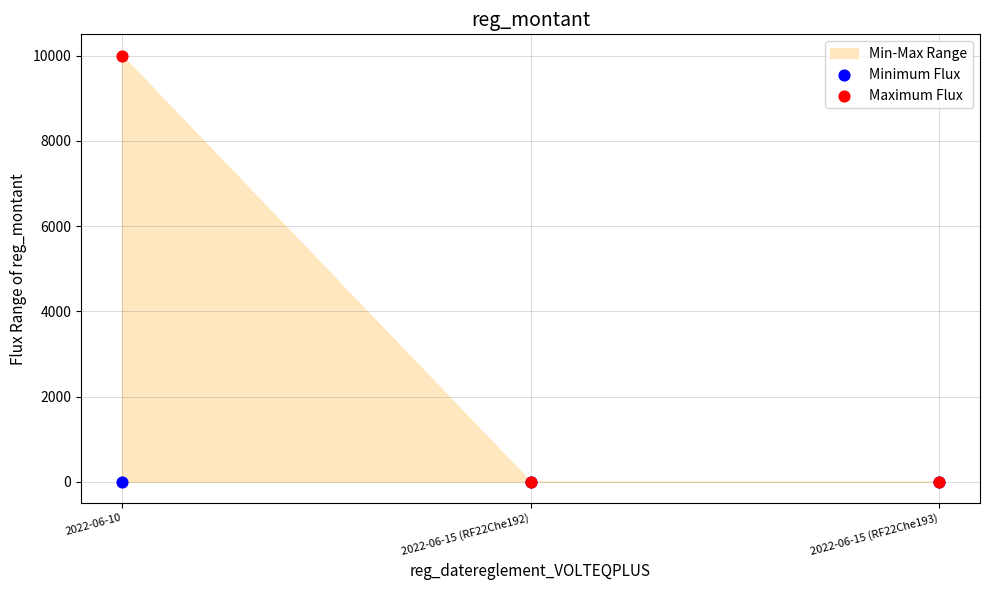

Which series contains the highest Y value?

Maximum Flux